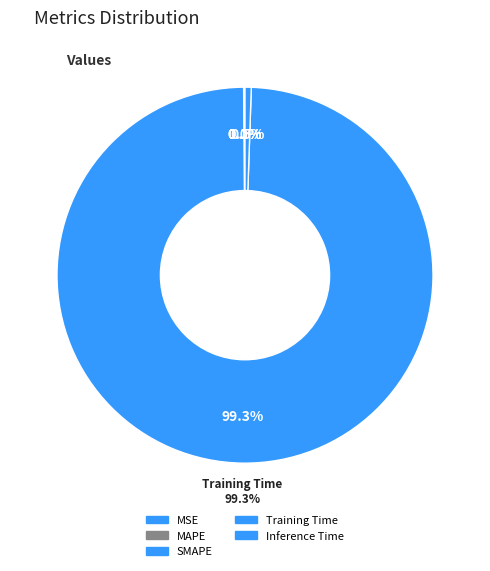

Count the number of slices in the pie.

5